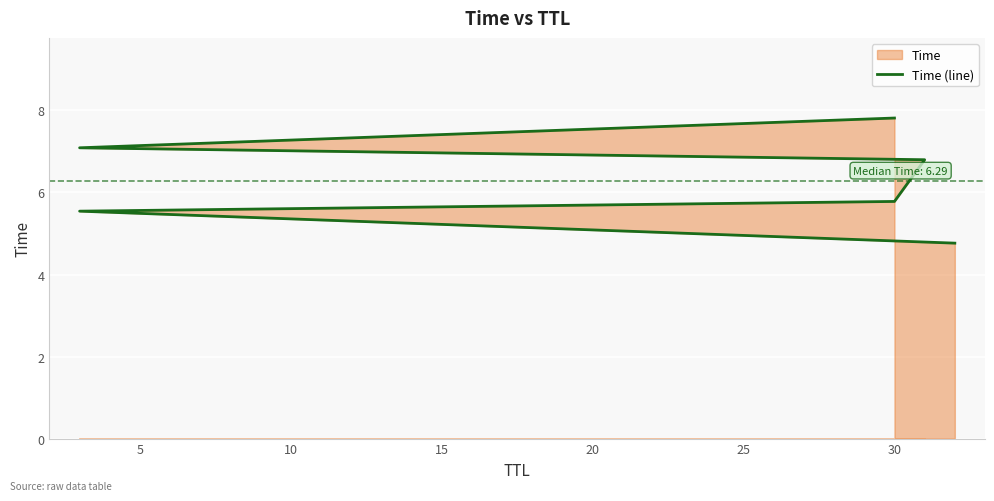

True or false: the data has more than 1 interior local peaks.

False